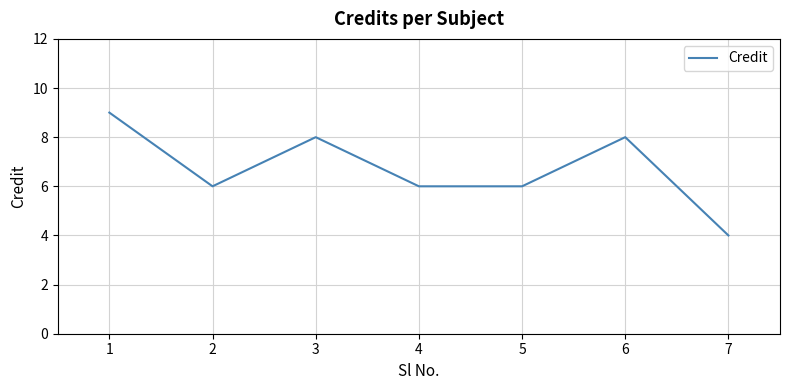

What is the sum of all values?

47